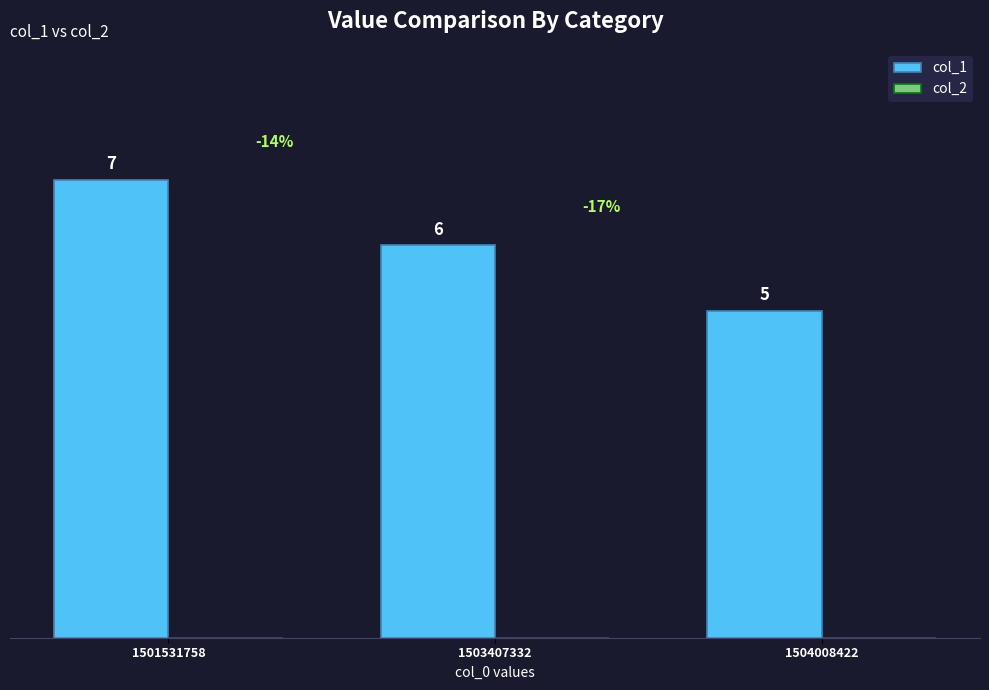

Between 1504008422 and 1501531758, which is larger?

1501531758